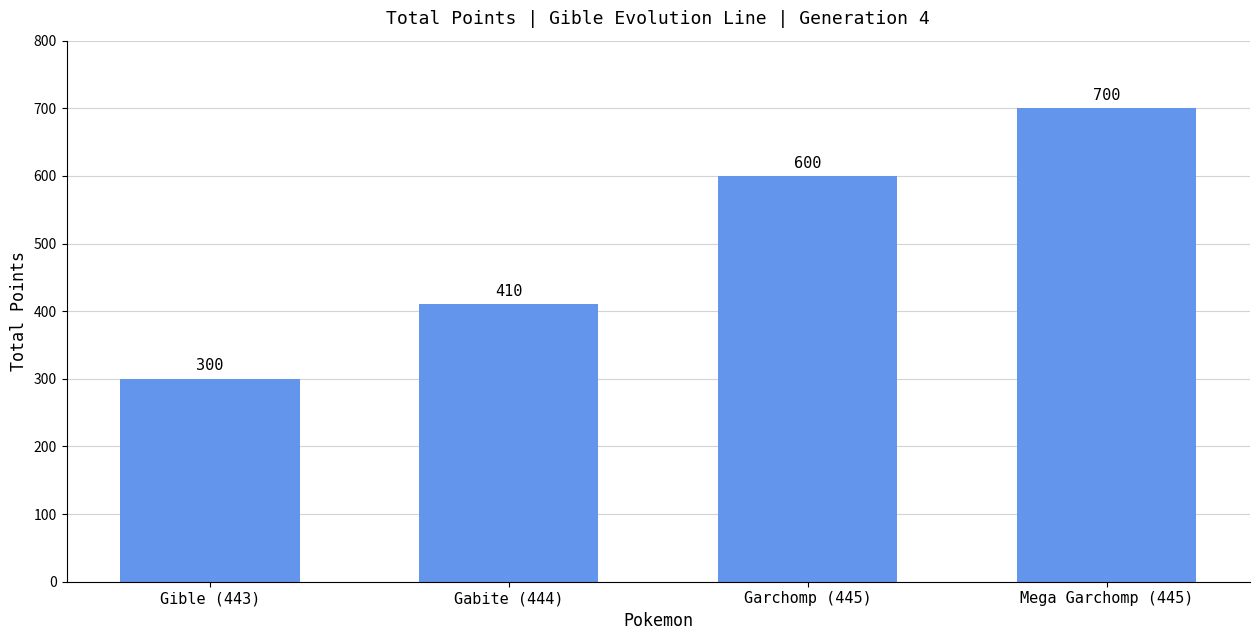

What is the difference between the maximum and second lowest values?

290